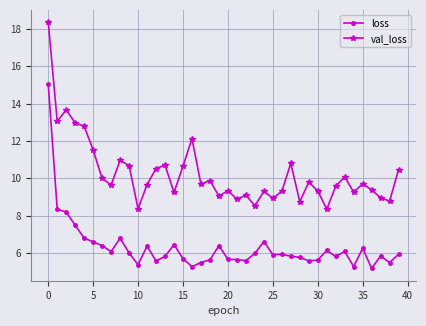

What is the value of the loss point at the 23rd from the left?

5.6